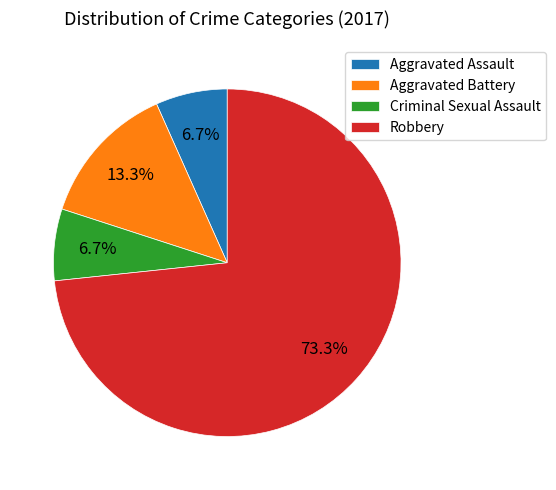

The Aggravated Battery slice represents 24% of the pie. True or false?

False